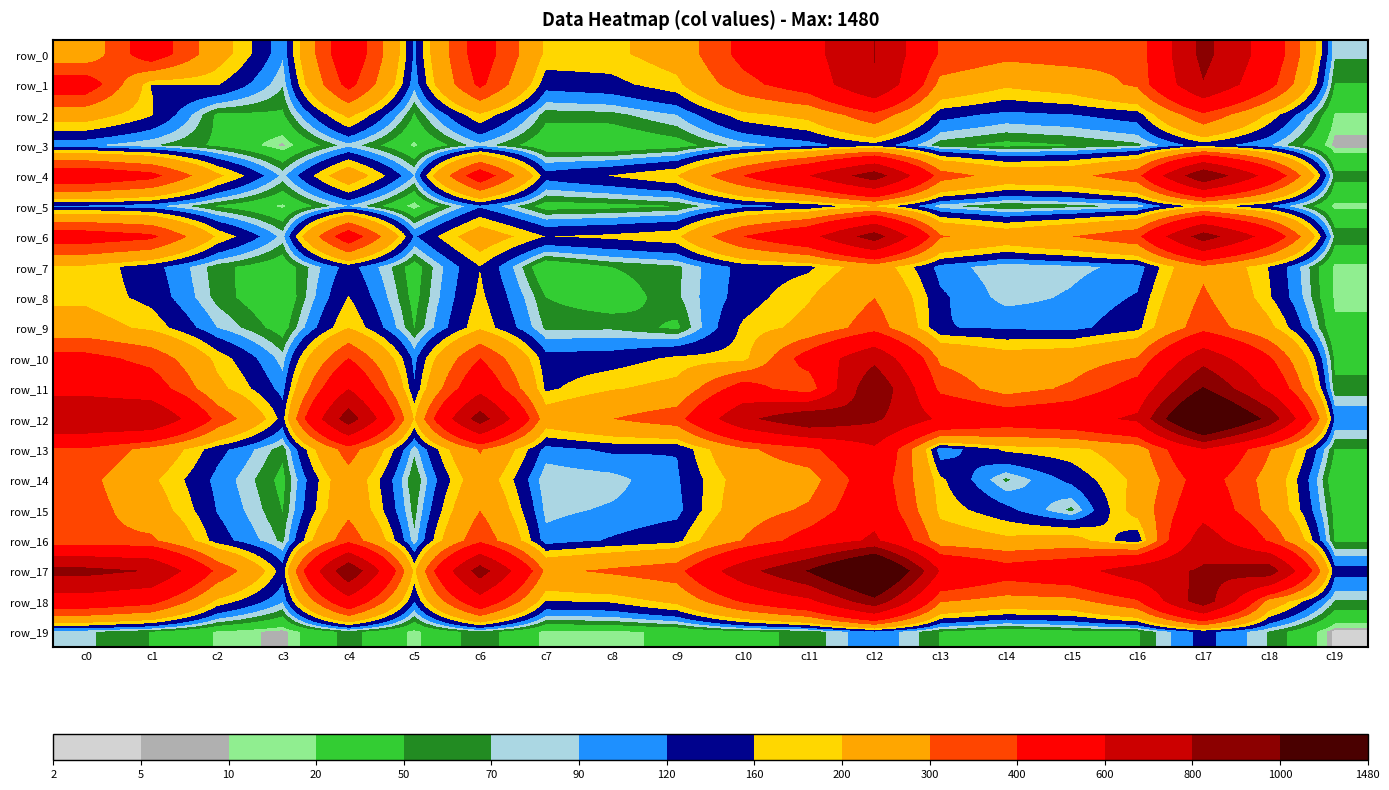

What is the sum of all row_6 values?

7082